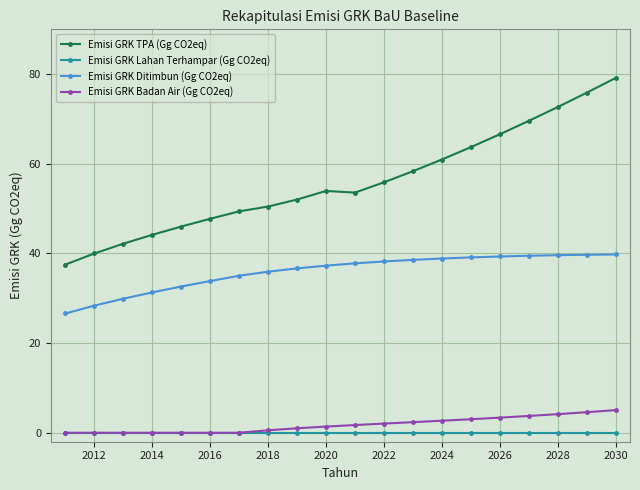

Which series has the widest spread of values?

Emisi GRK TPA (Gg CO2eq)